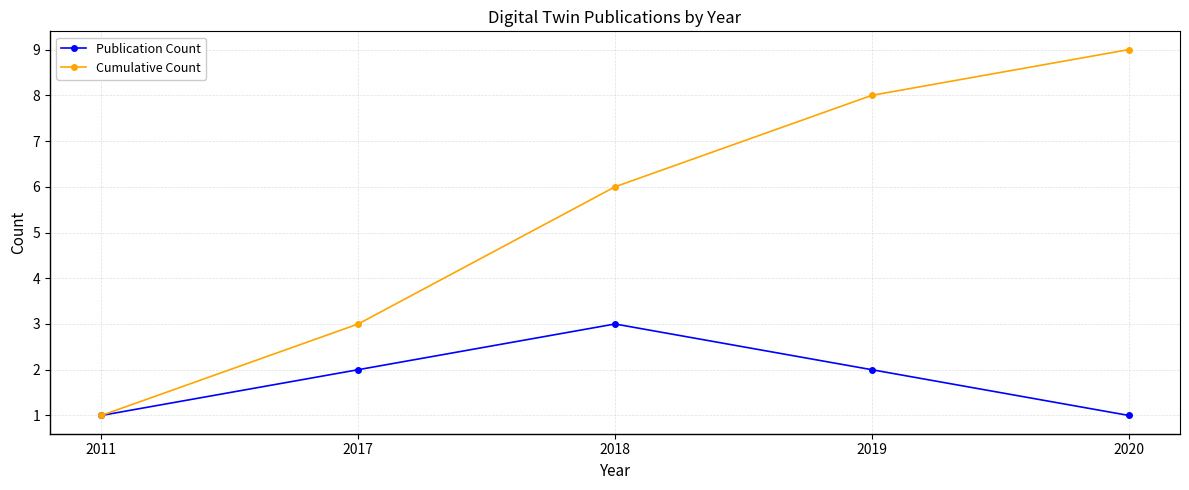

Which series has the widest spread of values?

Cumulative Count